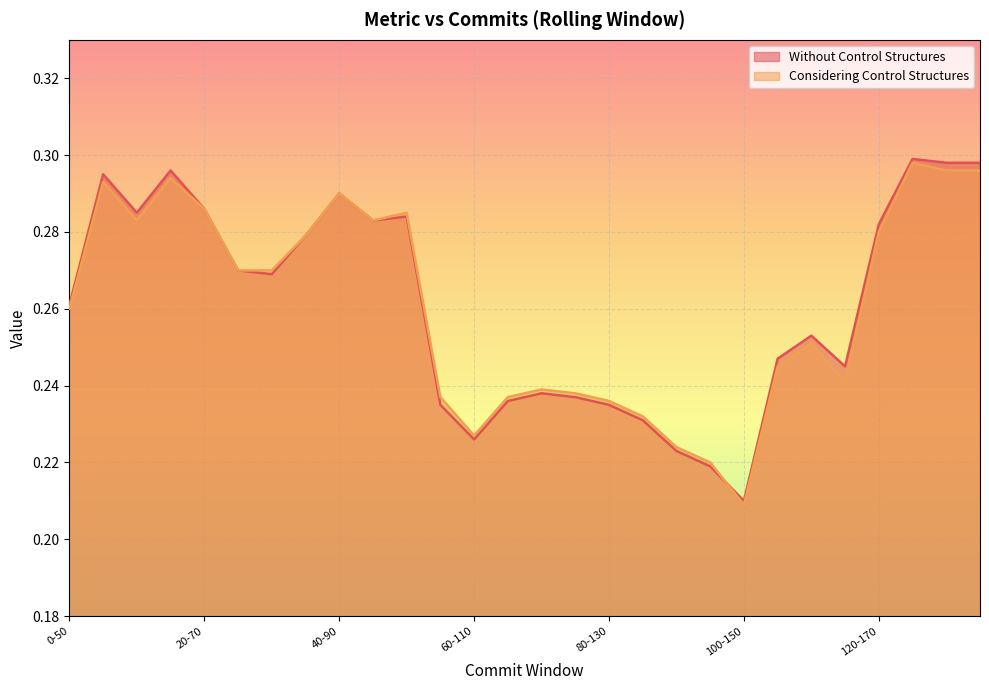

At which category does Considering Control Structures reach its first local valley?

10-60